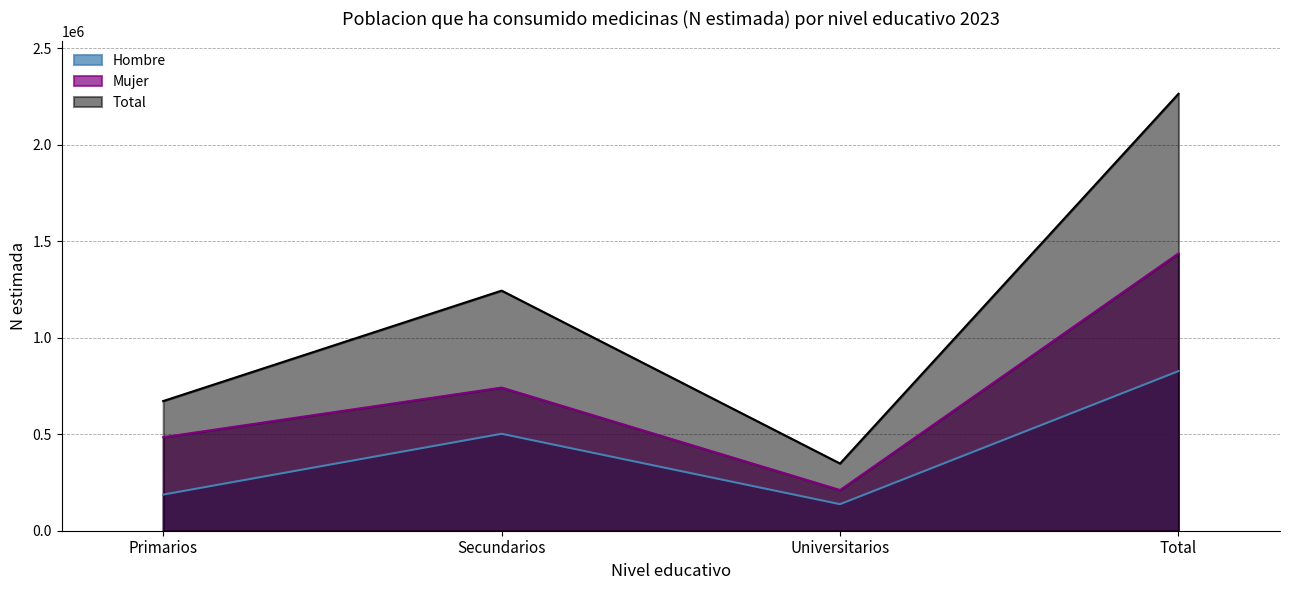

List the labels in order of Total value, largest first.

Total, Secundarios, Primarios, Universitarios